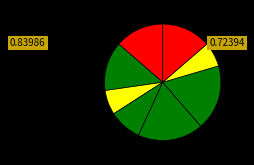

How many slices are in this pie chart?

8